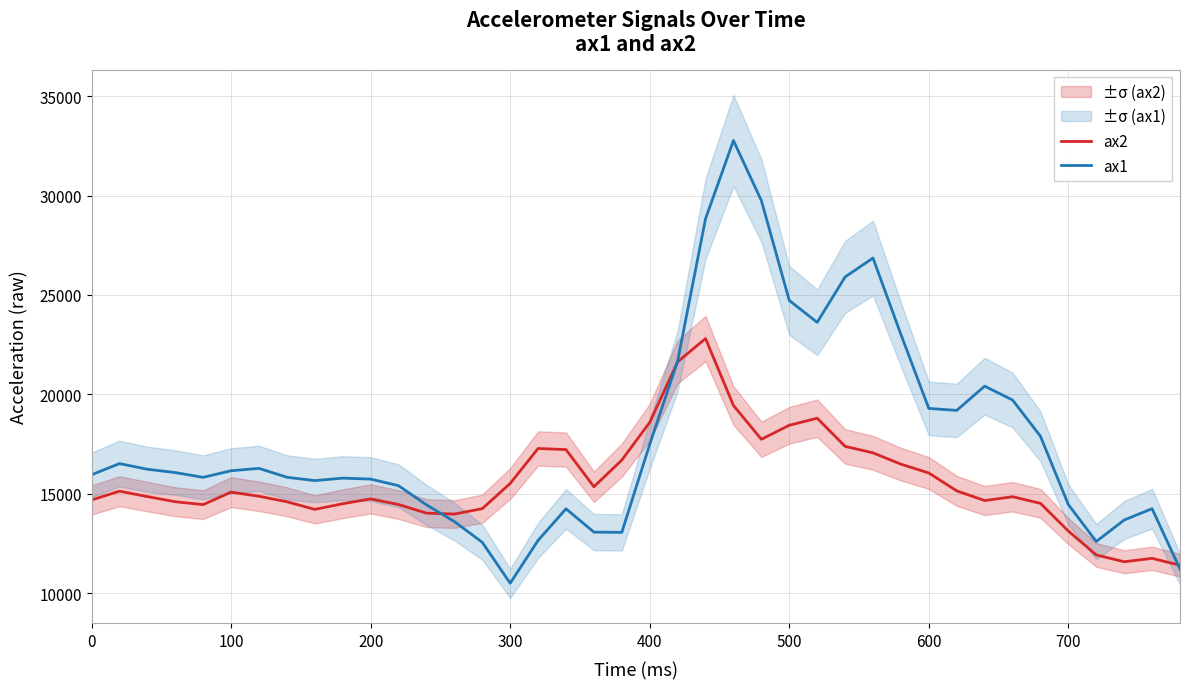

What is the approximate value of ax1 at 600, to the nearest 10?

19290